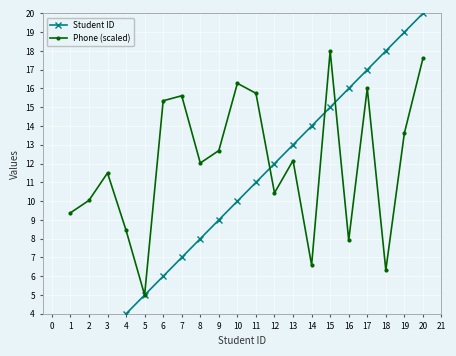

How many values in the Phone (scaled) series are below 12?

9